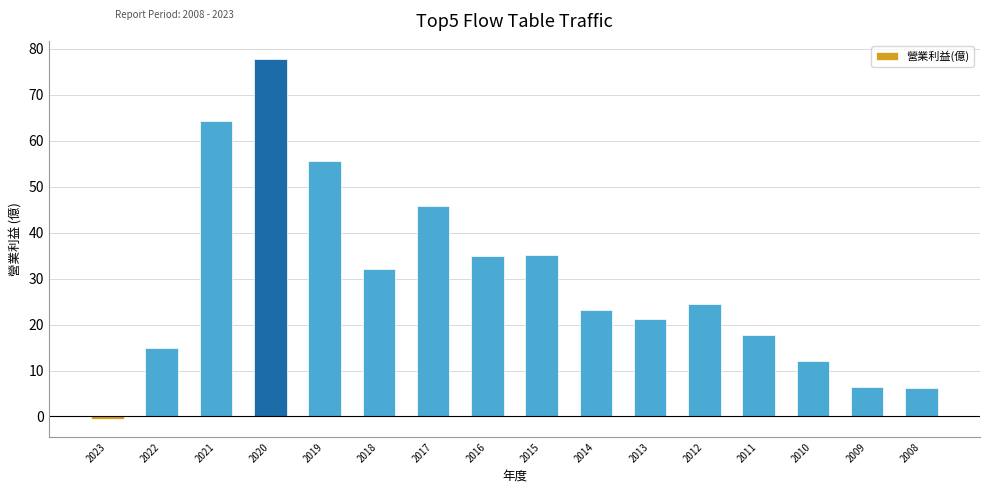

Is it true that the value at 2016 is 34.9?

True